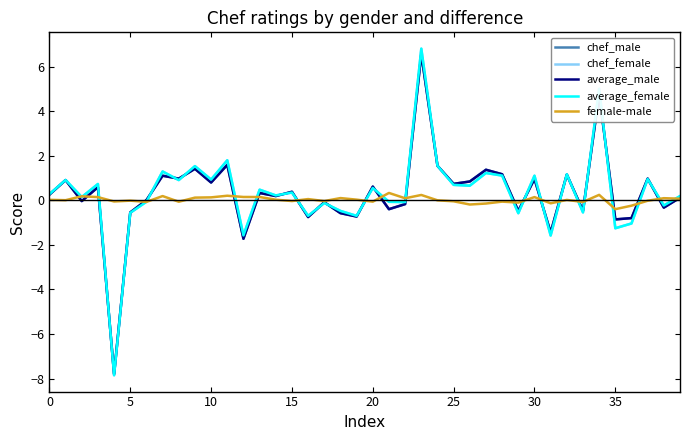

In average_male, how many points are higher than both neighbors (excluding endpoints)?

15